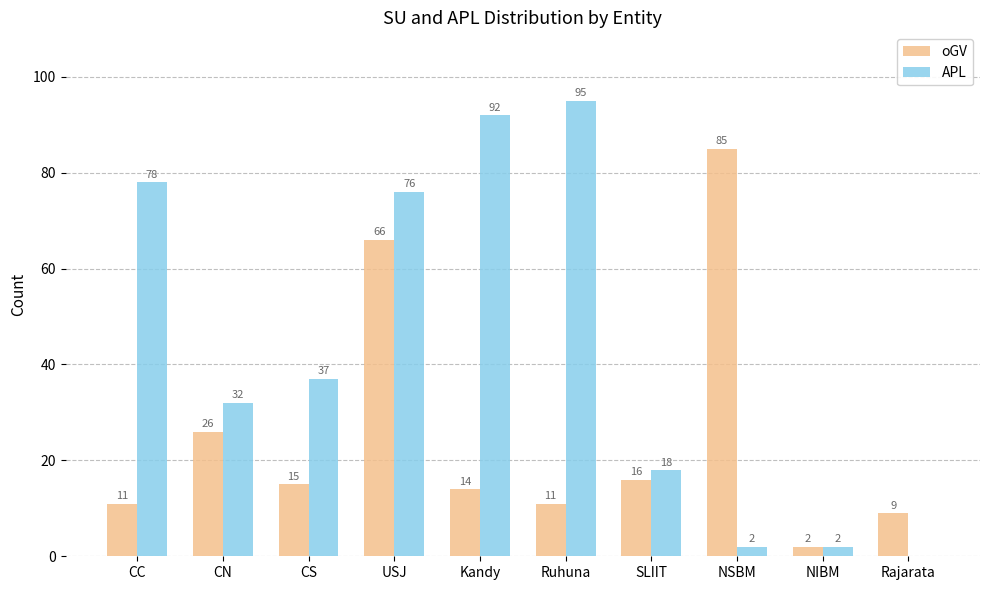

Reading left to right, list all the values displayed in this chart.

oGV: 11	26	15	66	14	11	16	85	2	9
APL: 78	32	37	76	92	95	18	2	2	0